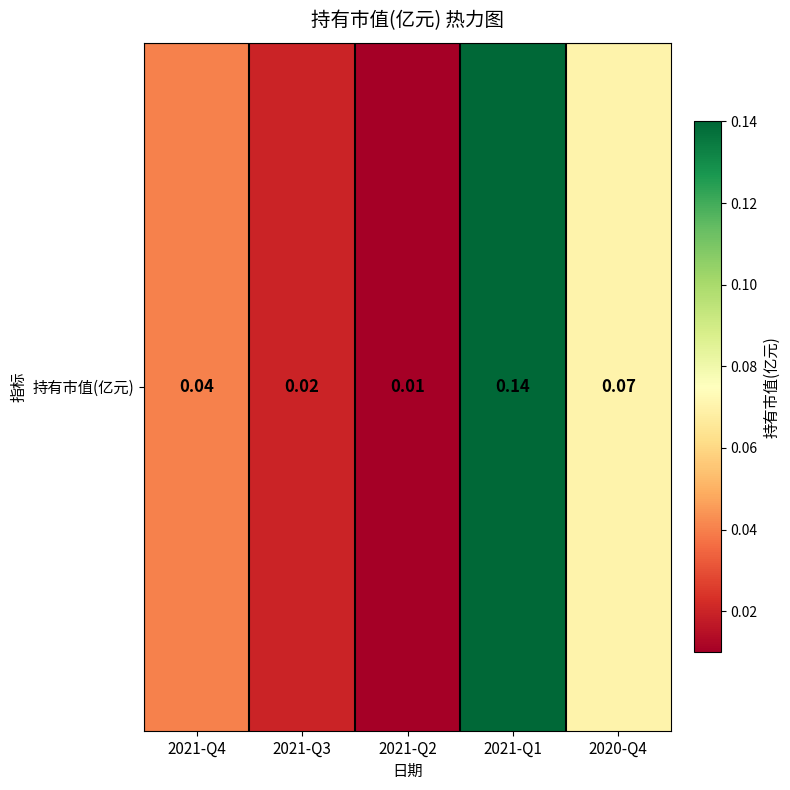

What is the maximum value shown in the chart?

0.1